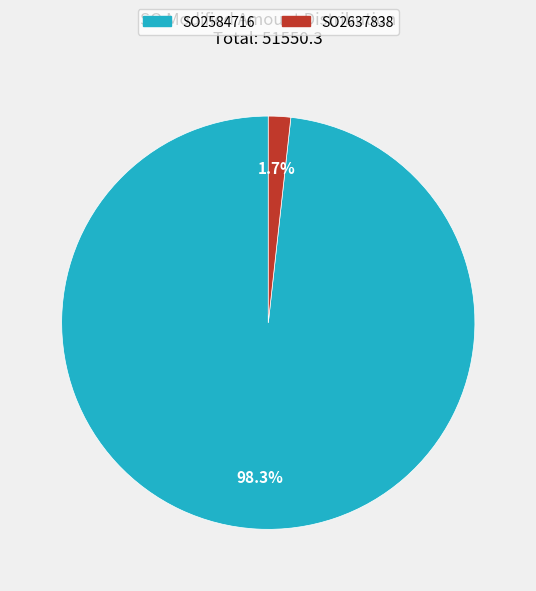

How much of the chart is everything except SO2584716?

1.7%